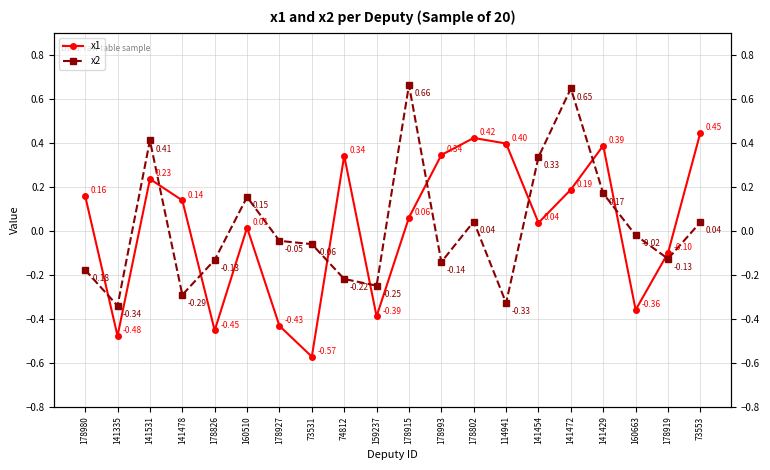

The x1 series shows 0.0 at 141454. True or false?

True